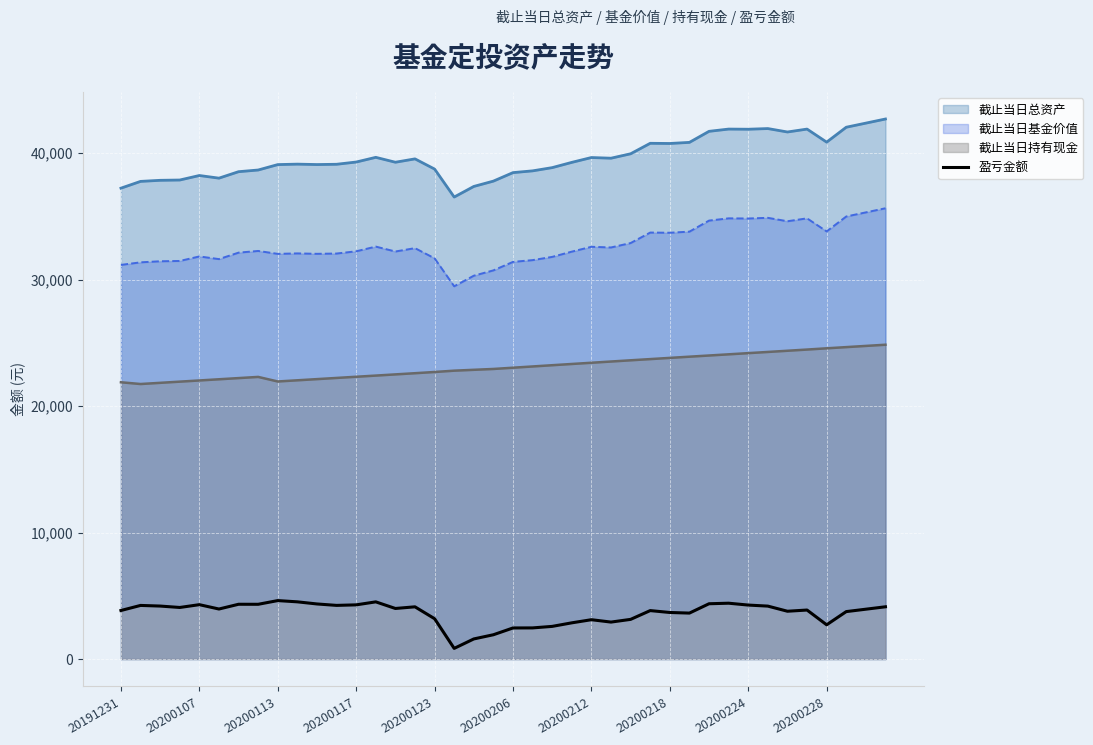

Rank the series at 20200224 from highest to lowest value.

截止当日总资产, 截止当日基金价值, 截止当日持有现金, 盈亏金额